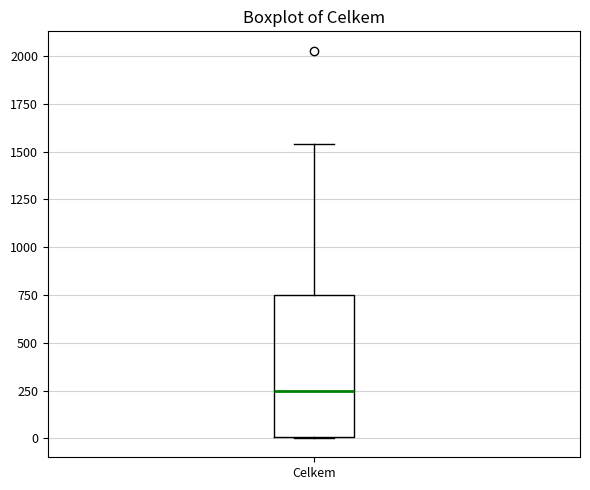

Where does the median line of the box for Celkem sit on the y-axis? The values are not printed on the chart, so give them approximately, as read against the axis.

250